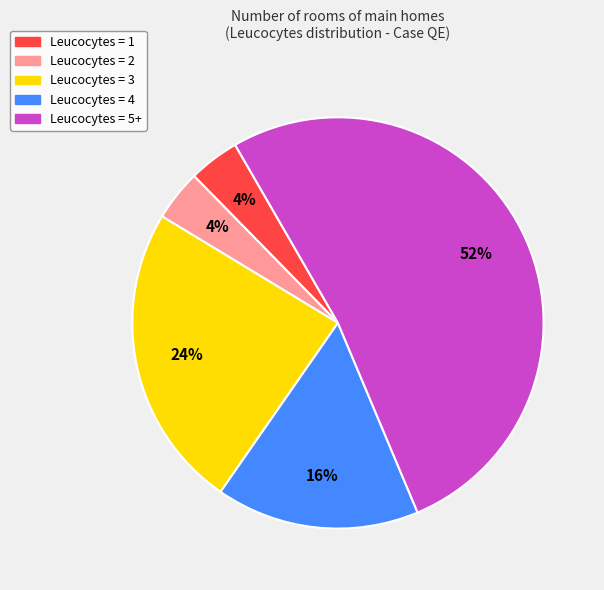

To the nearest percent, what is the combined percentage of Leucocytes = 2 and Leucocytes = 1?

8%